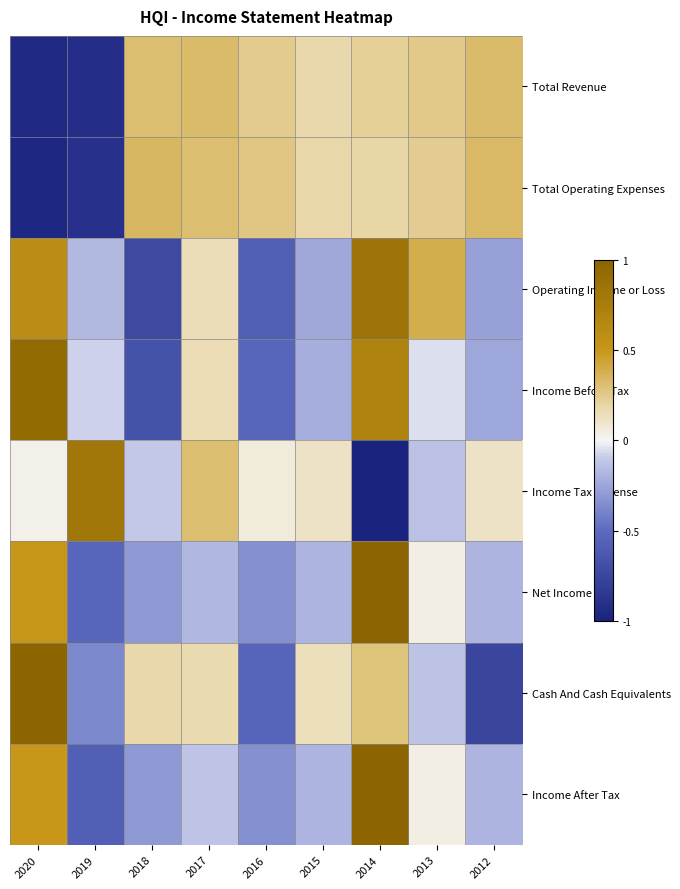

Rank the series by their maximum value, from lowest to highest.

Total Revenue, Total Operating Expenses, Income Tax Expense, Operating Income or Loss, Income Before Tax, Net Income, Cash And Cash Equivalents, Income After Tax